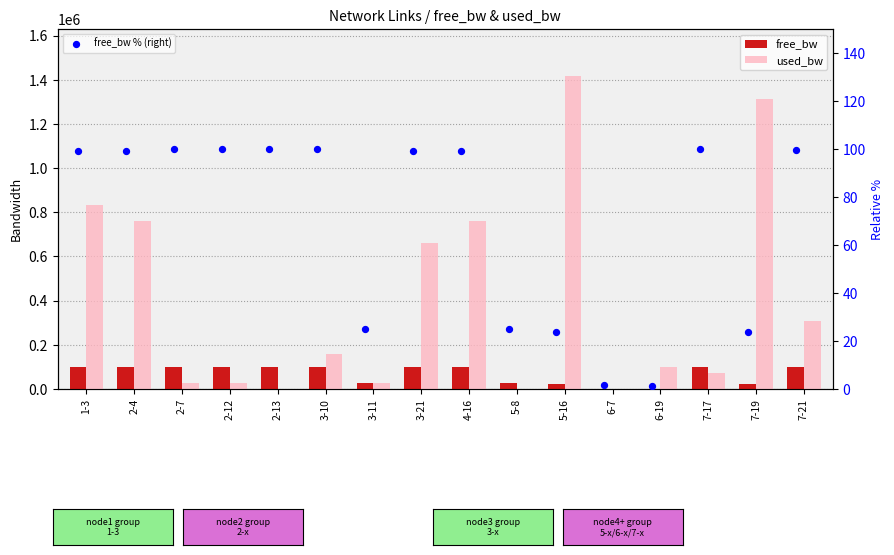

Which series contains the highest Y value?

used_bw